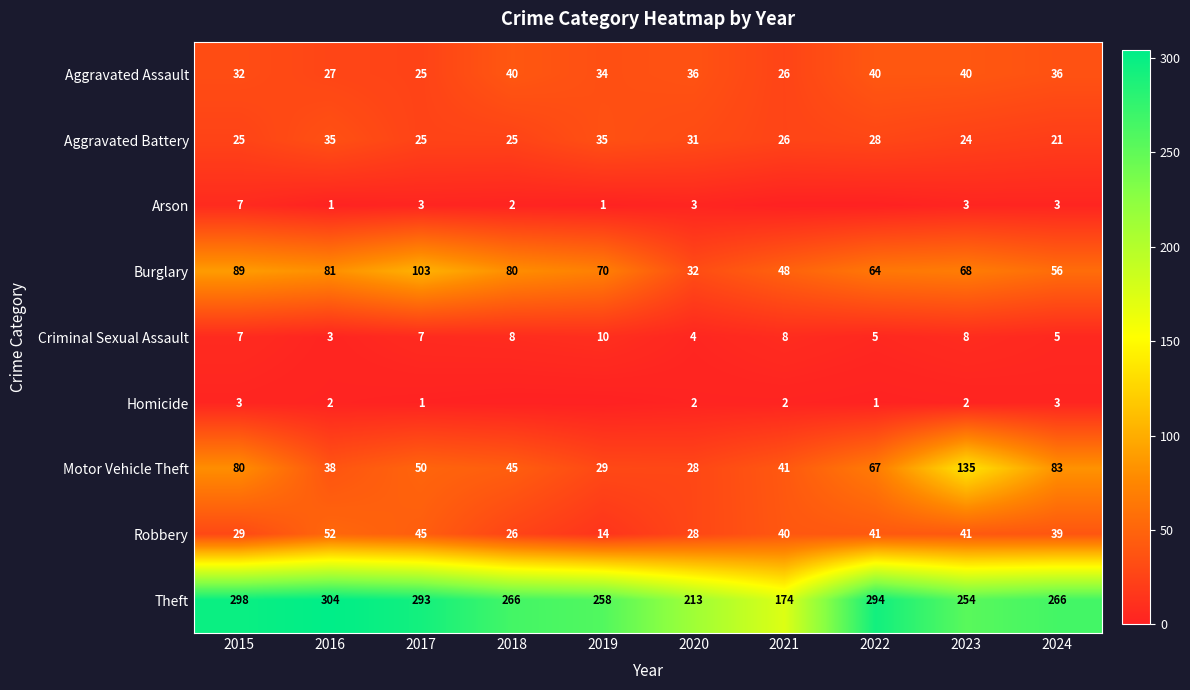

At which label does Motor Vehicle Theft reach its peak?

2023